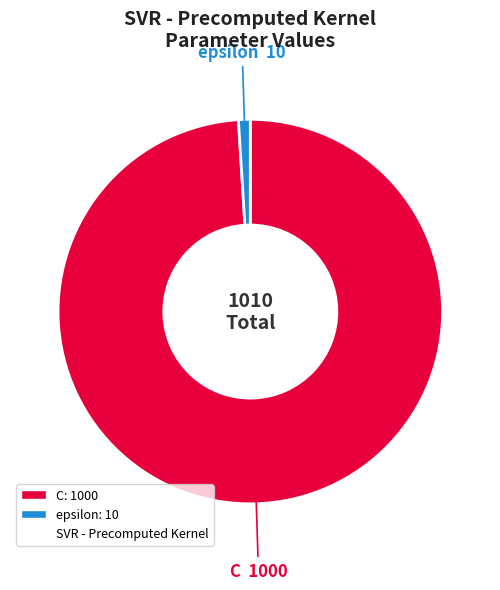

Does any single category account for the majority?

Yes